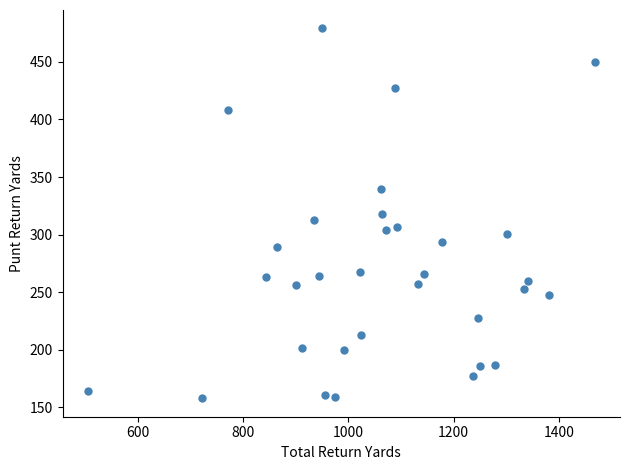

What is the range of Y values (max minus min)?

321